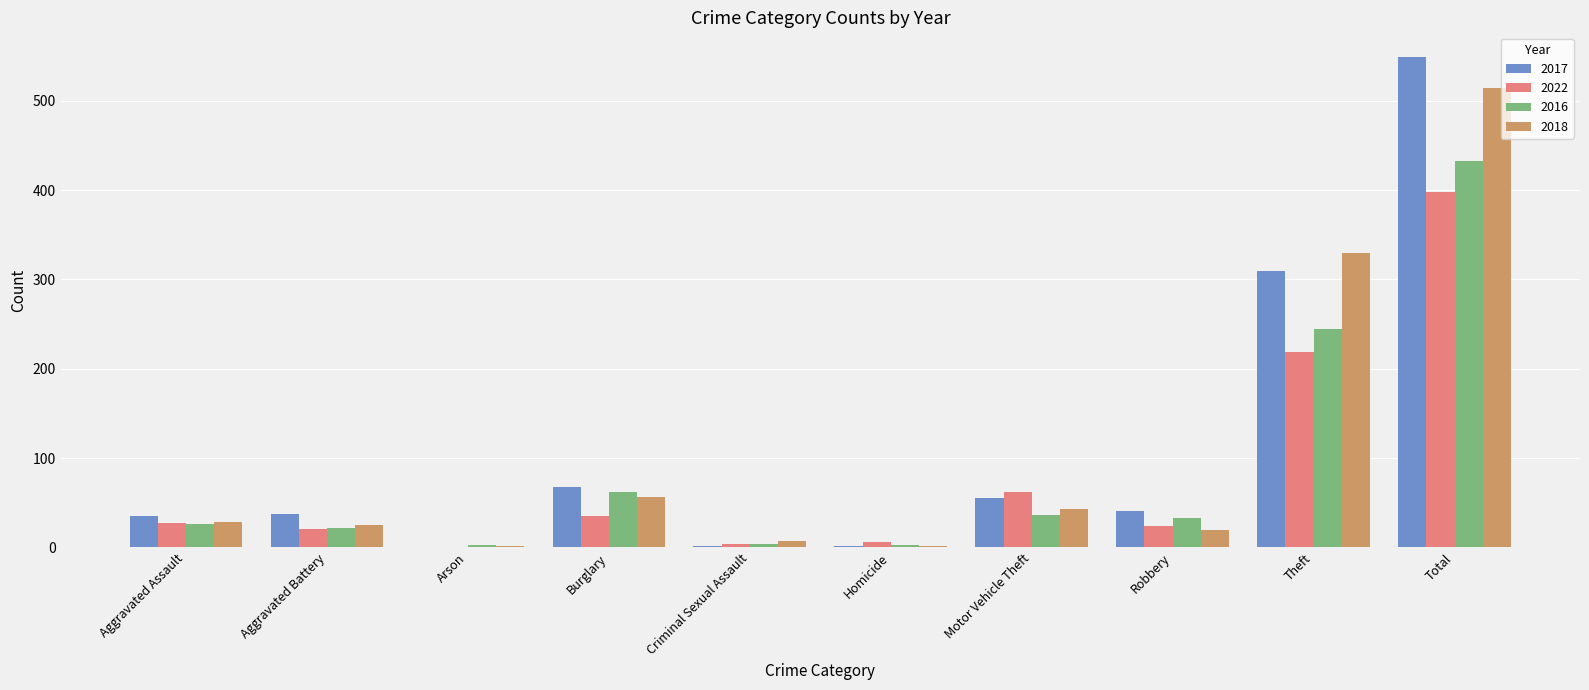

What is the sum of the 2017 values at Motor Vehicle Theft and Burglary?

123